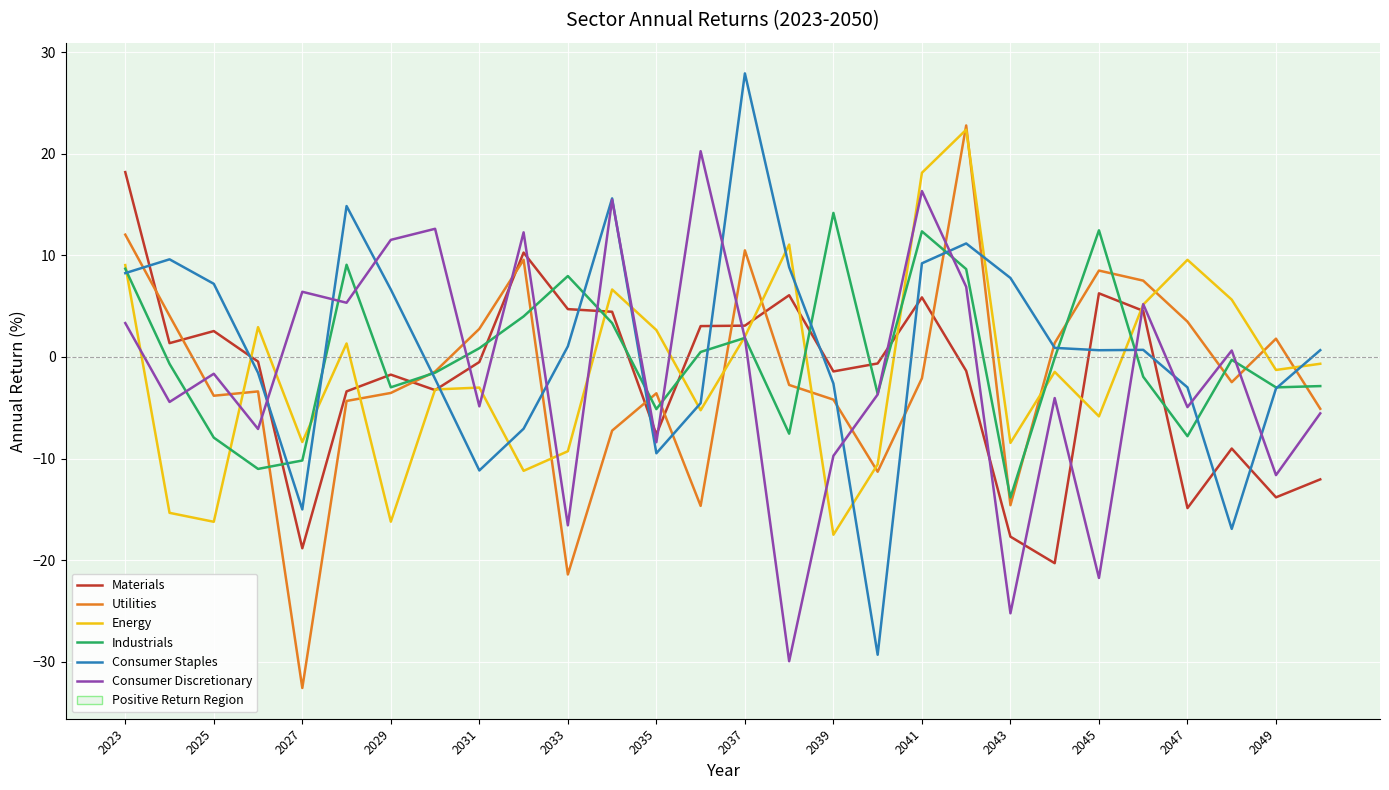

How many negative values does the Materials series have?

16